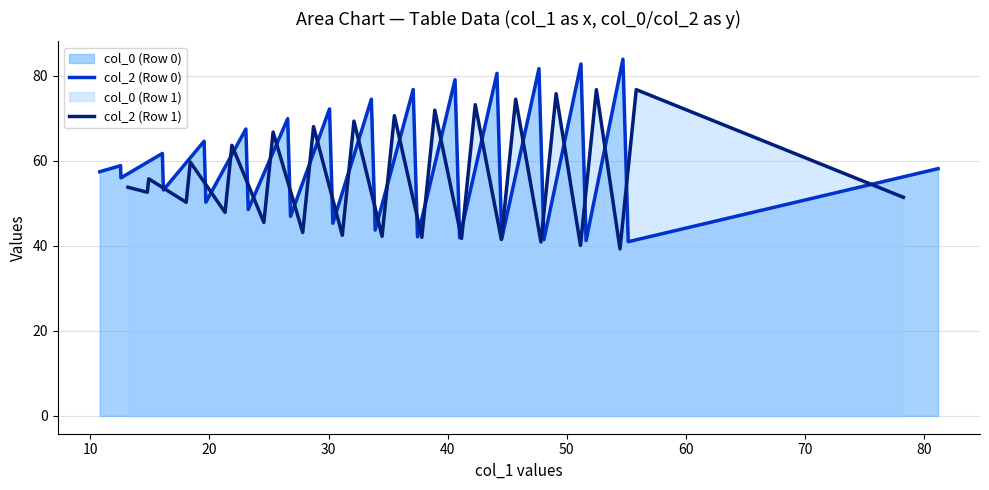

How many lines are shown in the chart?

2